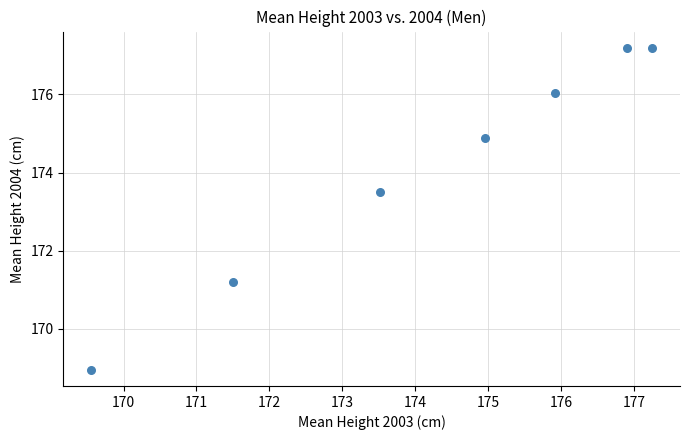

What Y value in the scatter plot is closest to 173?

173.5